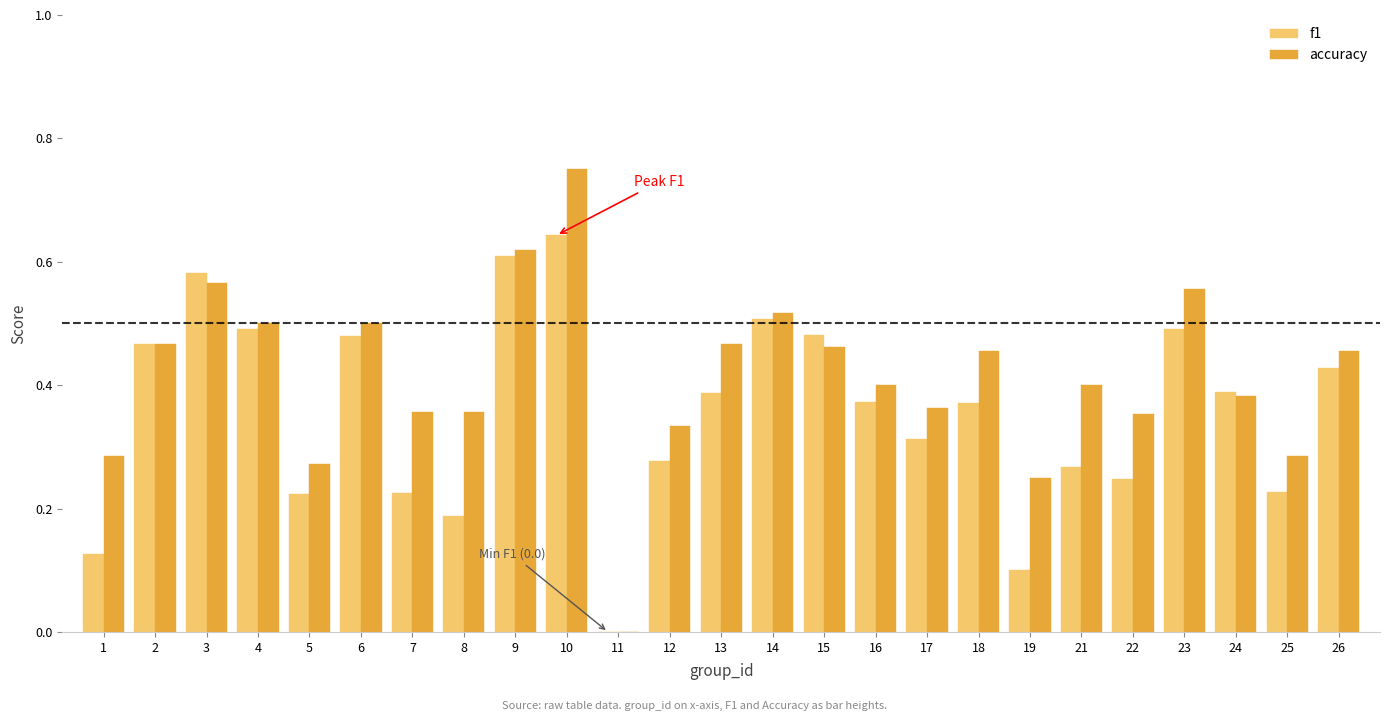

Between 13 and 23, which series saw the biggest shift?

f1